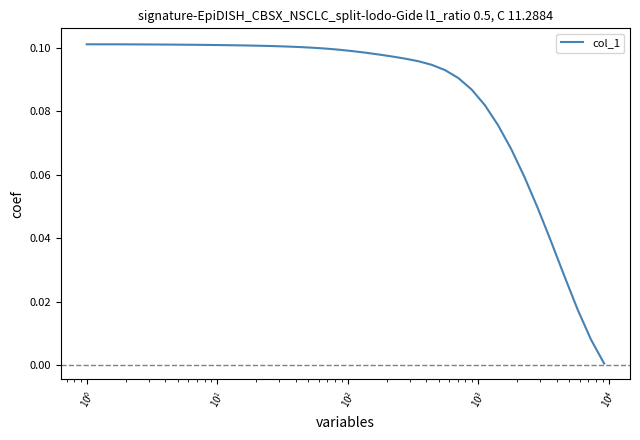

How many points are higher than both their immediate neighbors (excluding endpoints)?

1